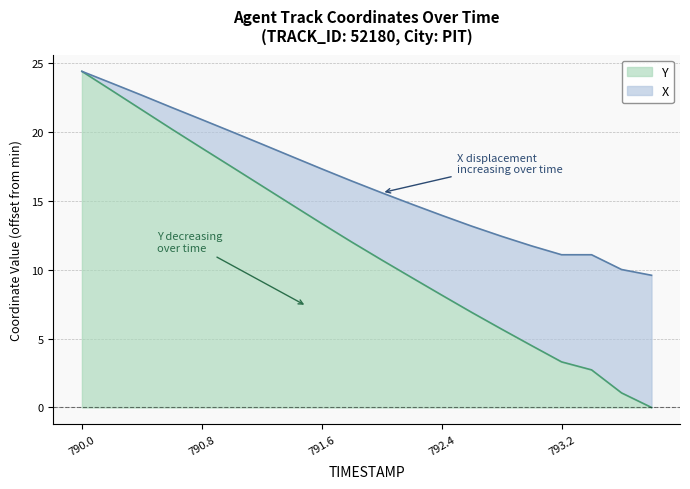

At which label does Y reach its peak?

790.0